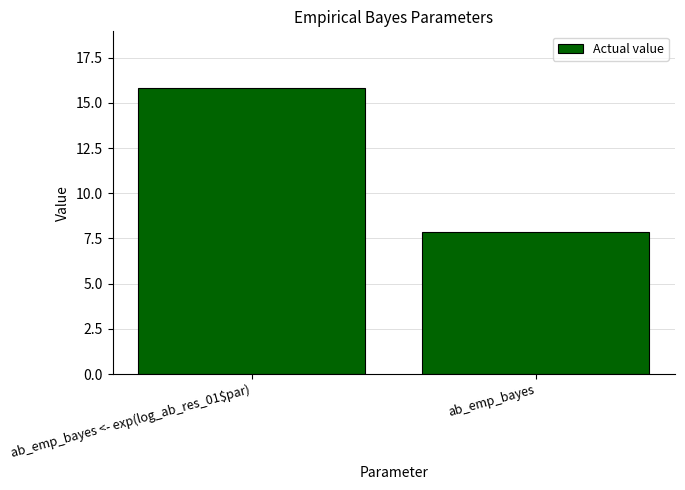

The value at ab_emp_bayes is 3.9. True or false?

False